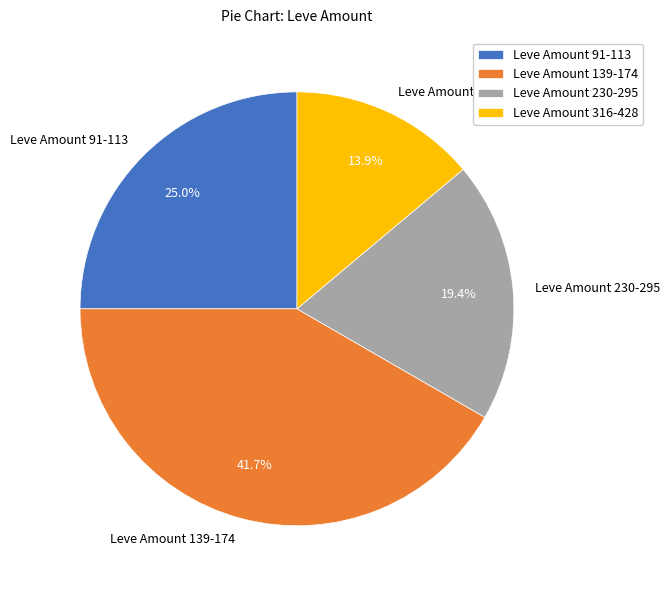

How many slices are in this pie chart?

4